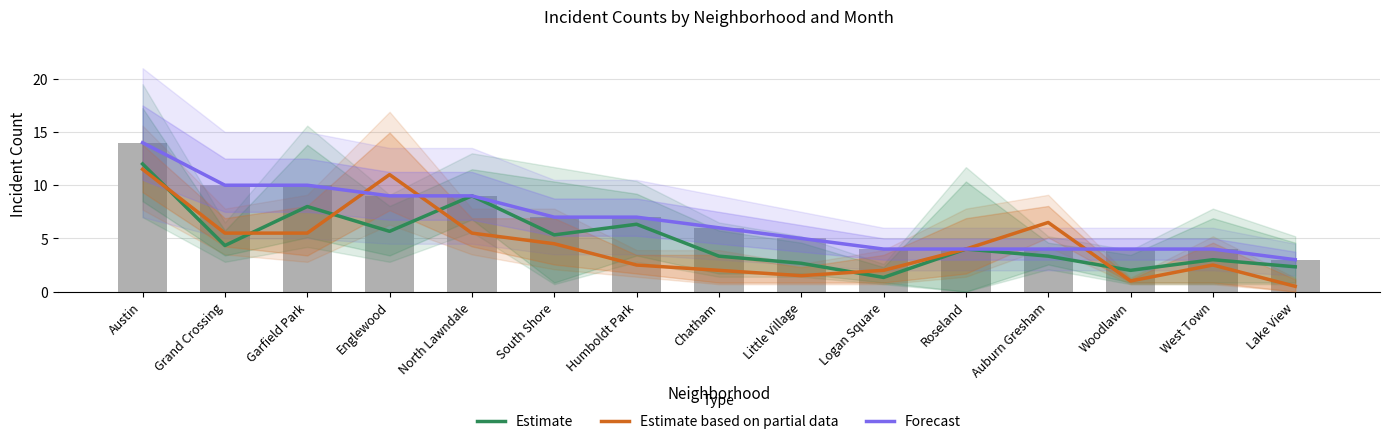

How many values in the Estimate series are below 4?

7